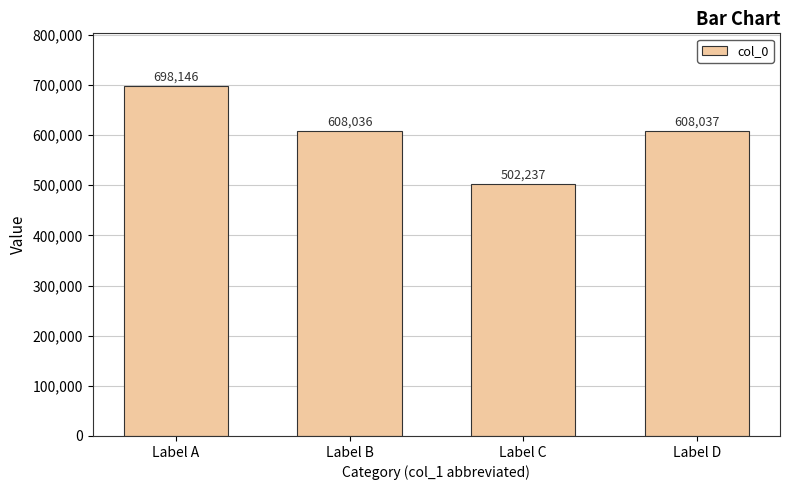

List the labels in order of value, largest first.

Label A, Label D, Label B, Label C